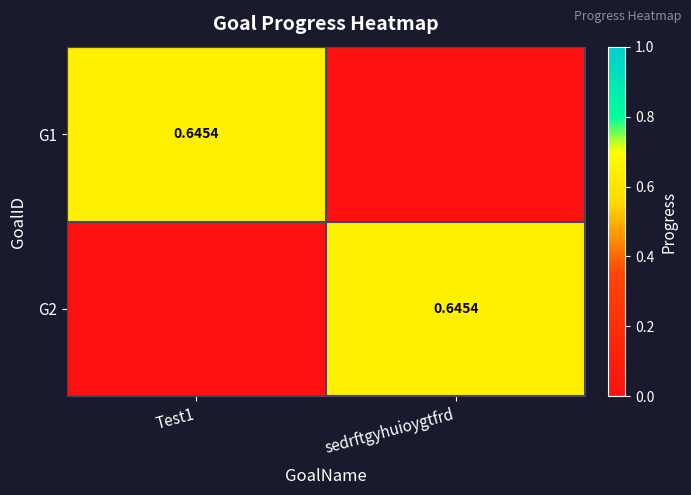

Which category has the highest value in the G1 series?

Test1